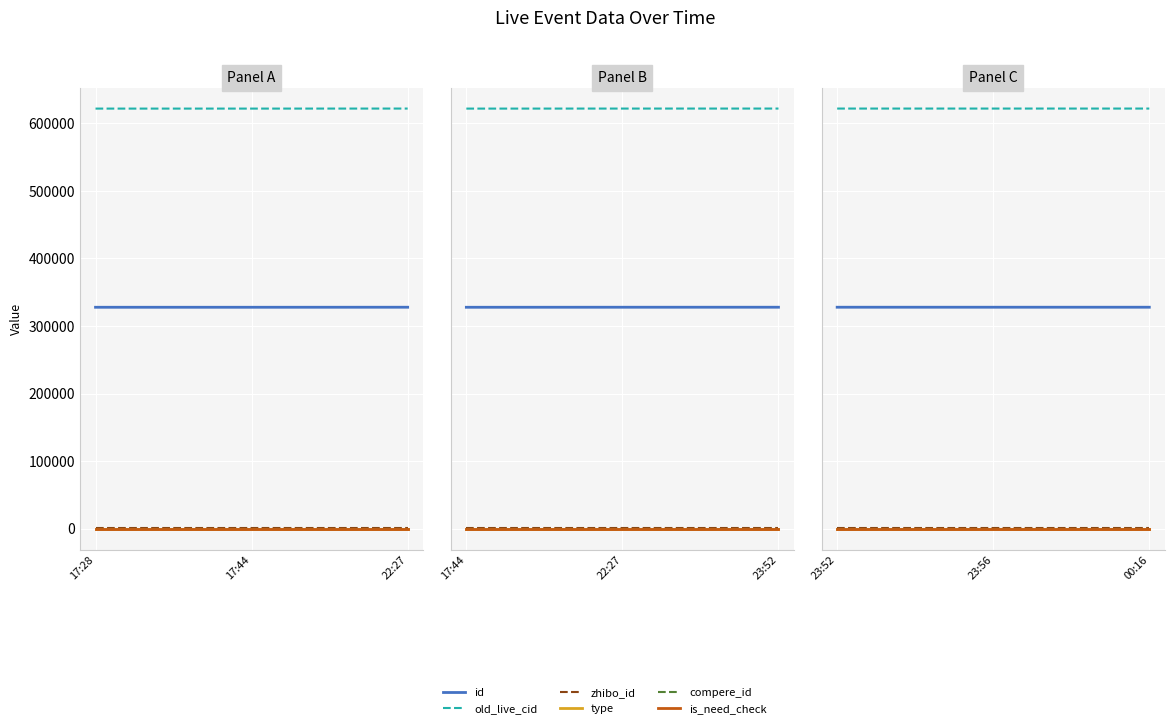

True or false: old_live_cid has a value of 956094 at 23:52.

False